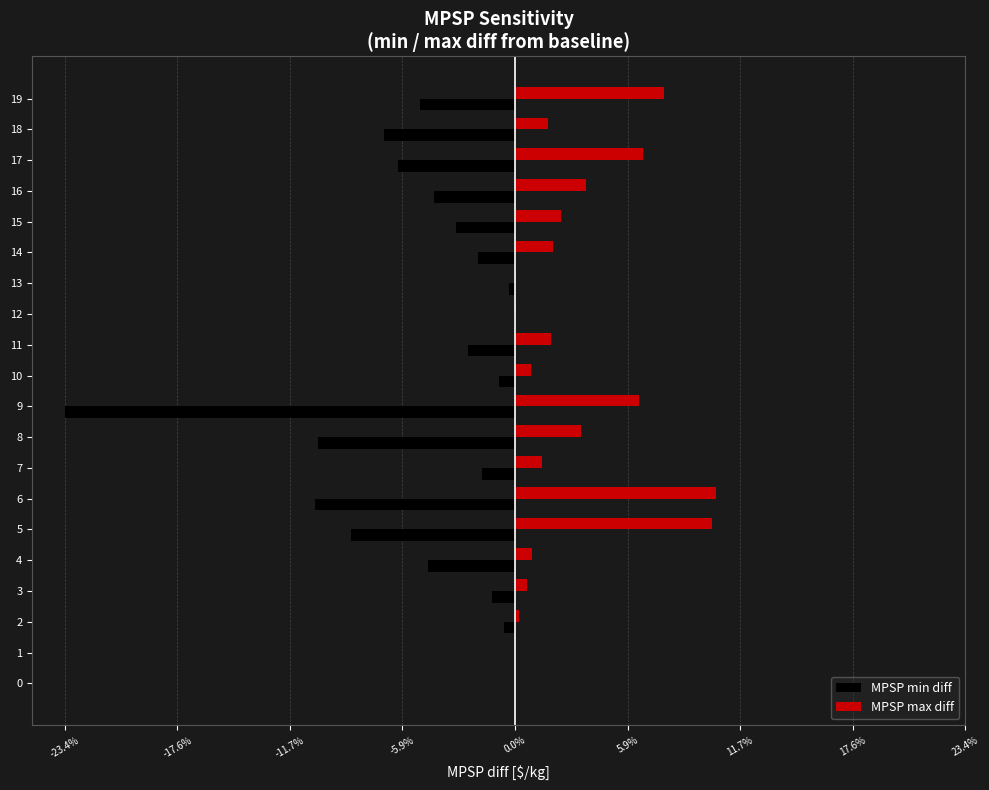

What are all the series names shown in the legend?

MPSP min diff, MPSP max diff